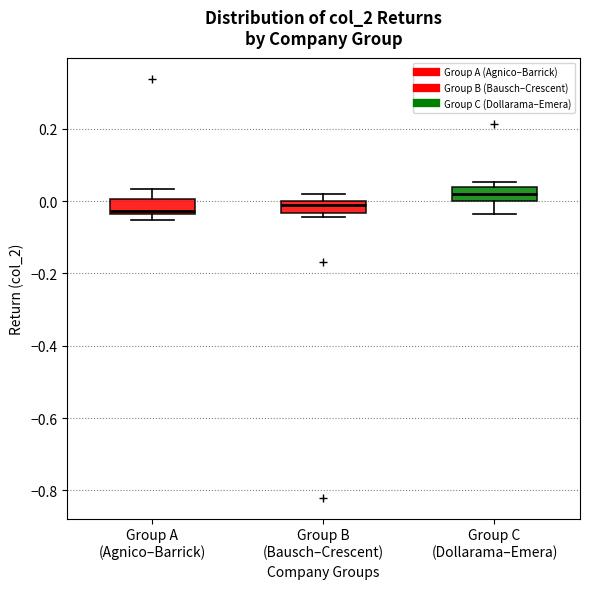

Which box has the highest median line?

Group C (Dollarama–Emera)